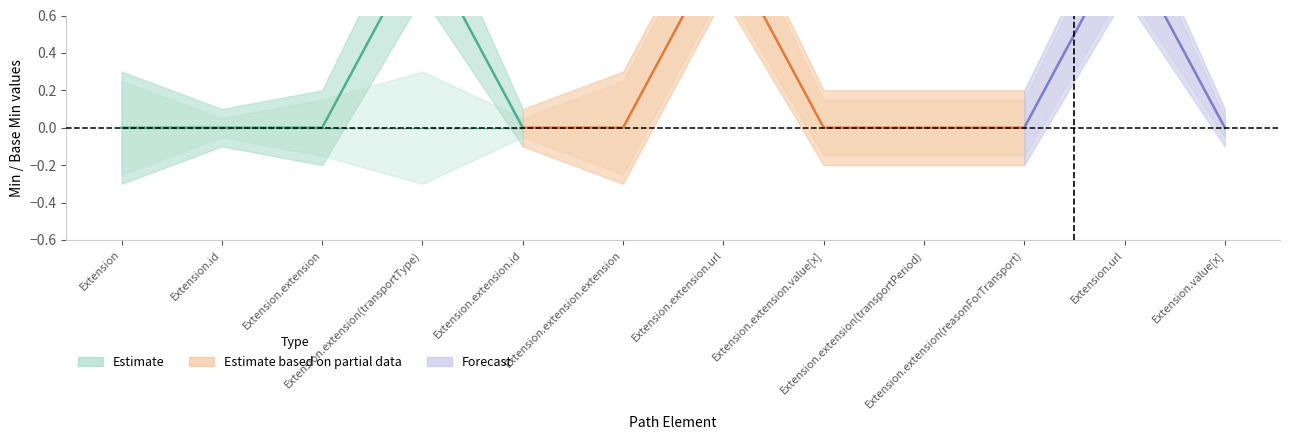

What position from the right is Extension.extension.extension?

7